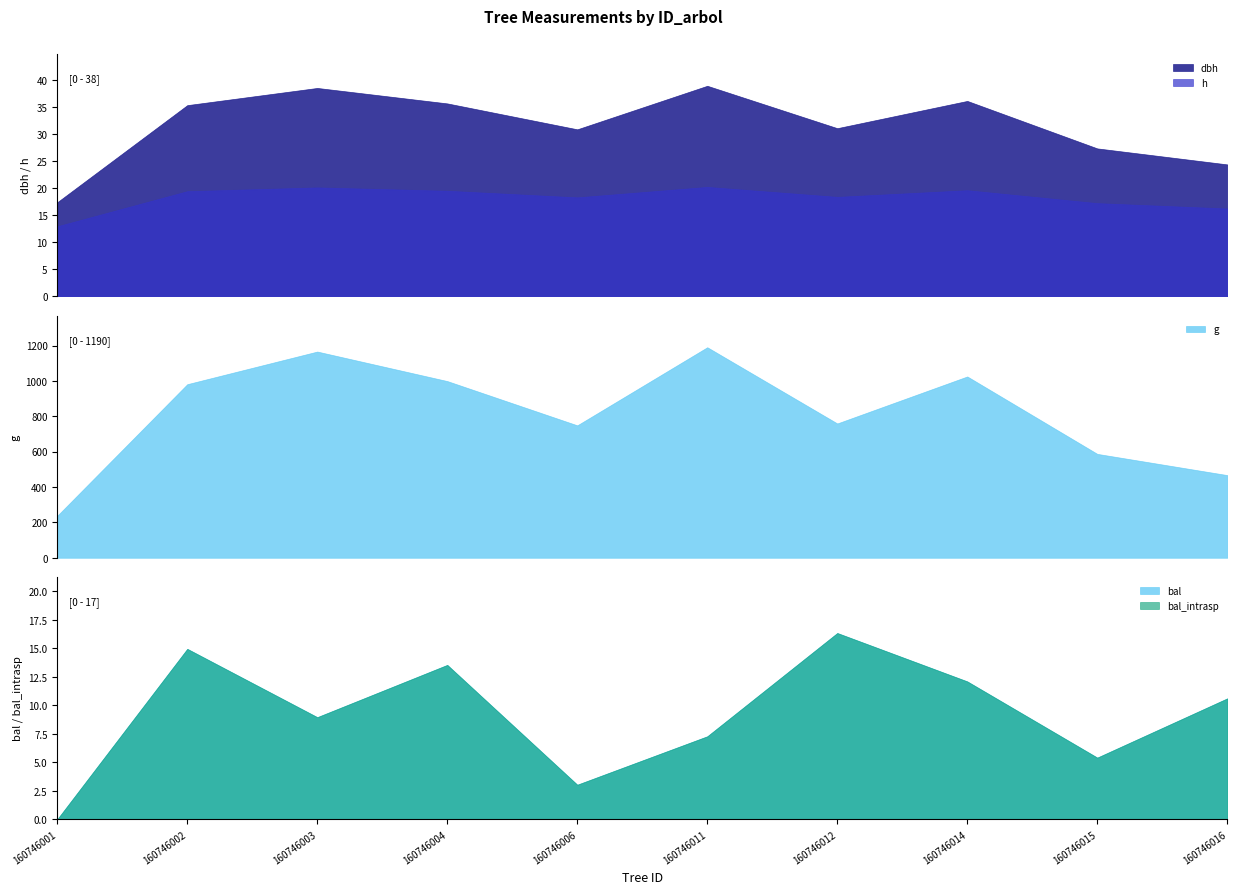

How many lines are shown in the chart?

5